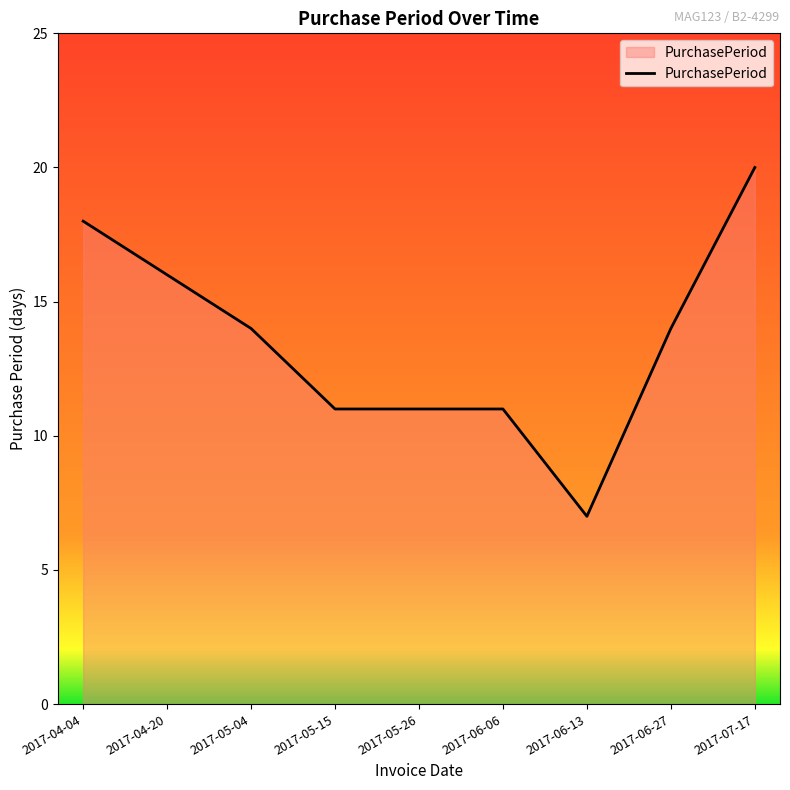

What is the maximum value shown in the chart?

20